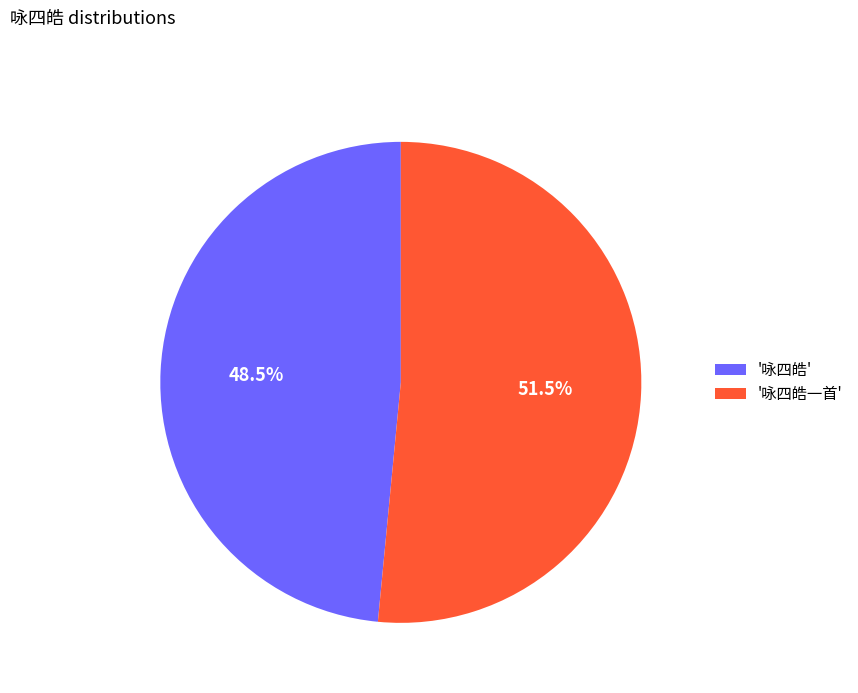

Between '咏四皓' and '咏四皓一首', which is larger?

'咏四皓一首'